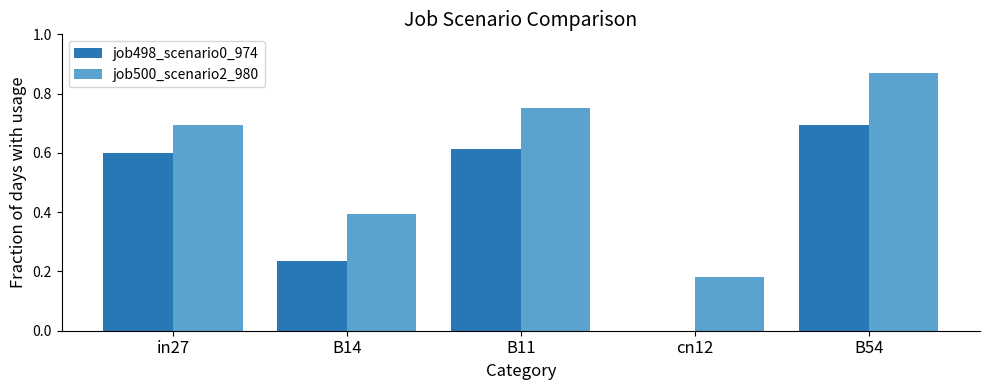

Where is job500_scenario2_980 nearest to the value 0?

cn12